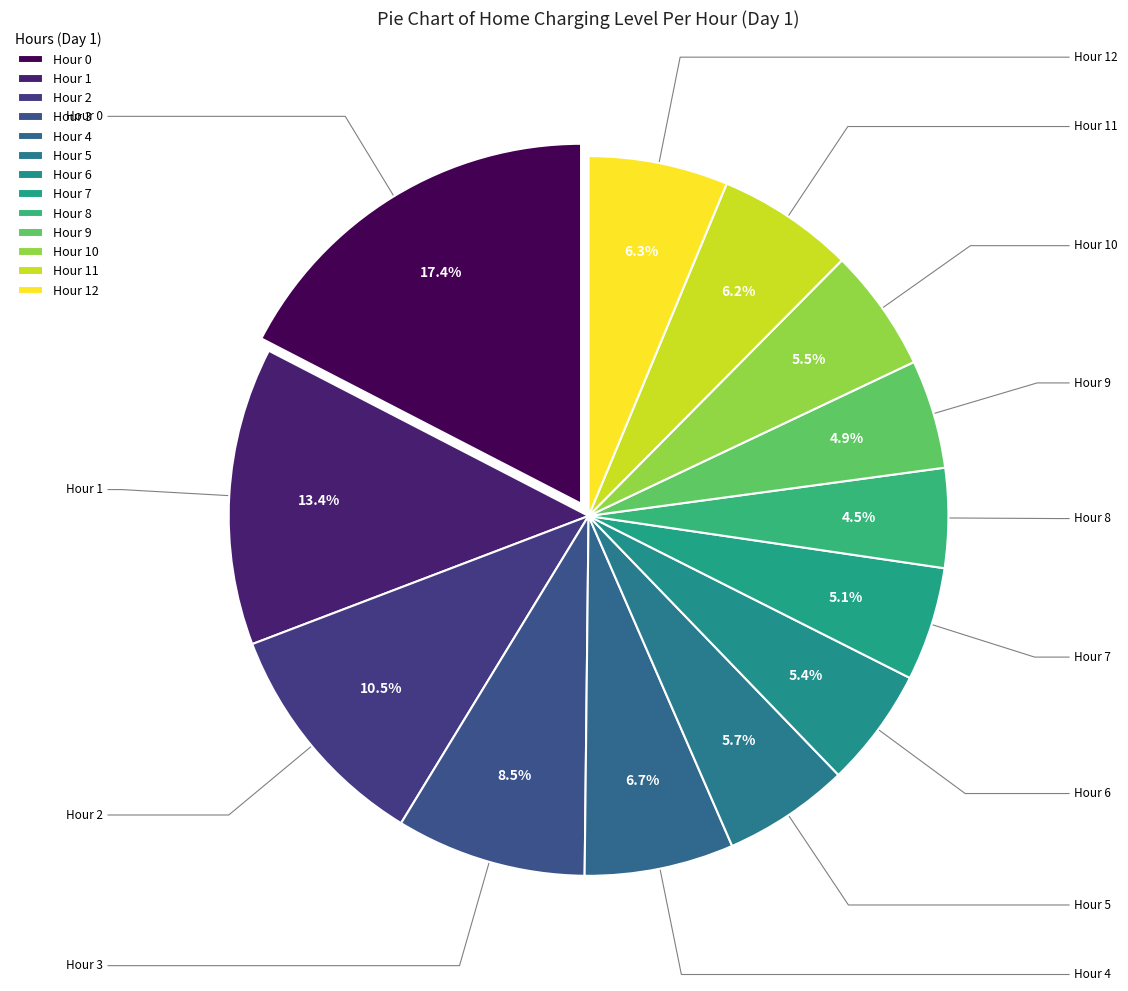

How many segments does this pie chart have?

13